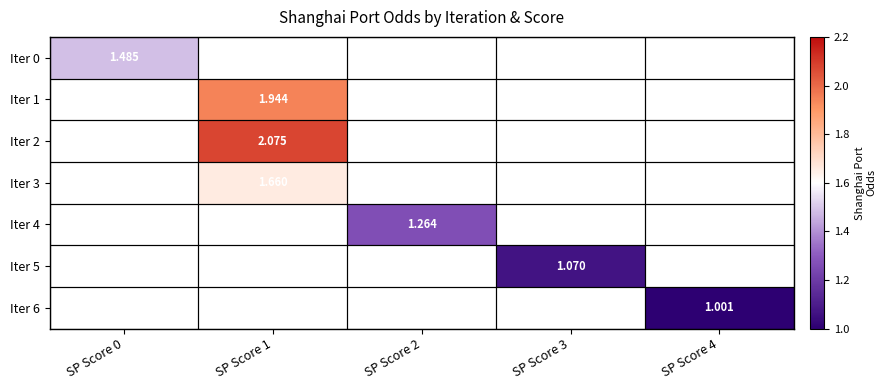

Is the value of Iter 4 at SP Score 2 greater than the value of Iter 3 at SP Score 2?

No